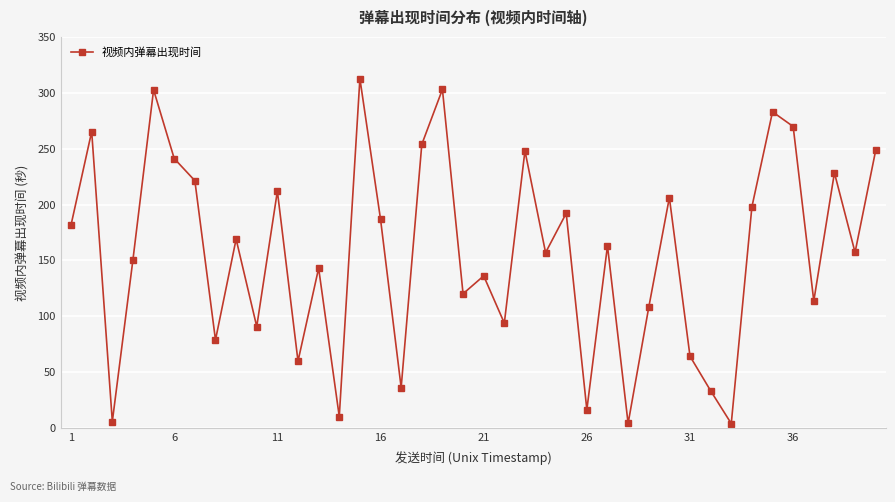

What is the maximum value shown in the chart?

312.7